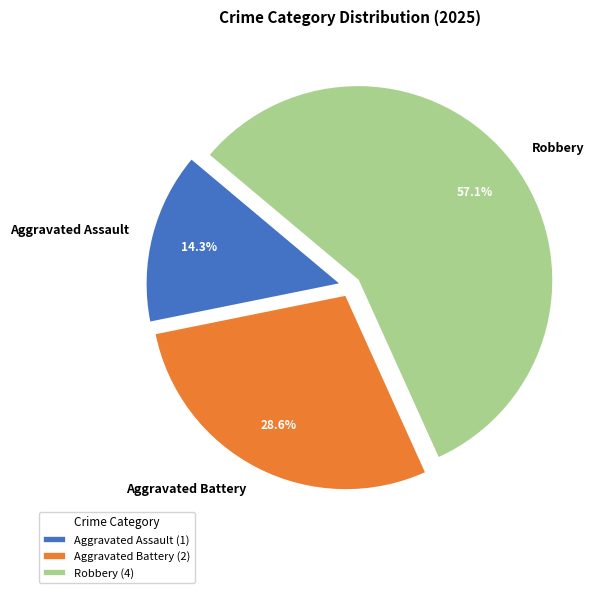

What is the largest slice in the pie chart?

Robbery